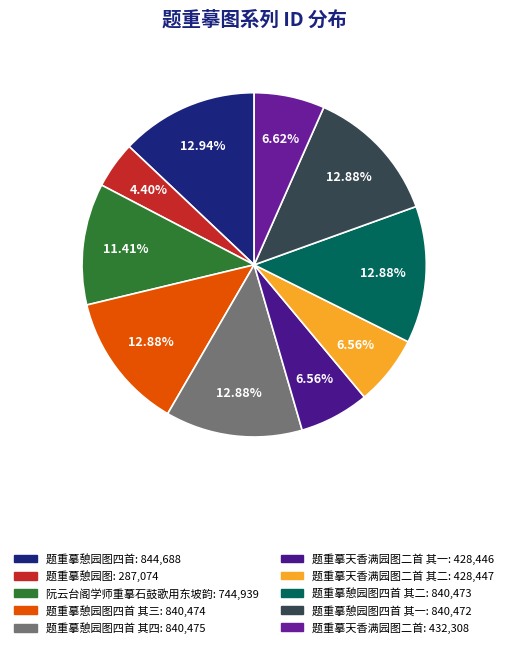

Count the number of slices in the pie.

10